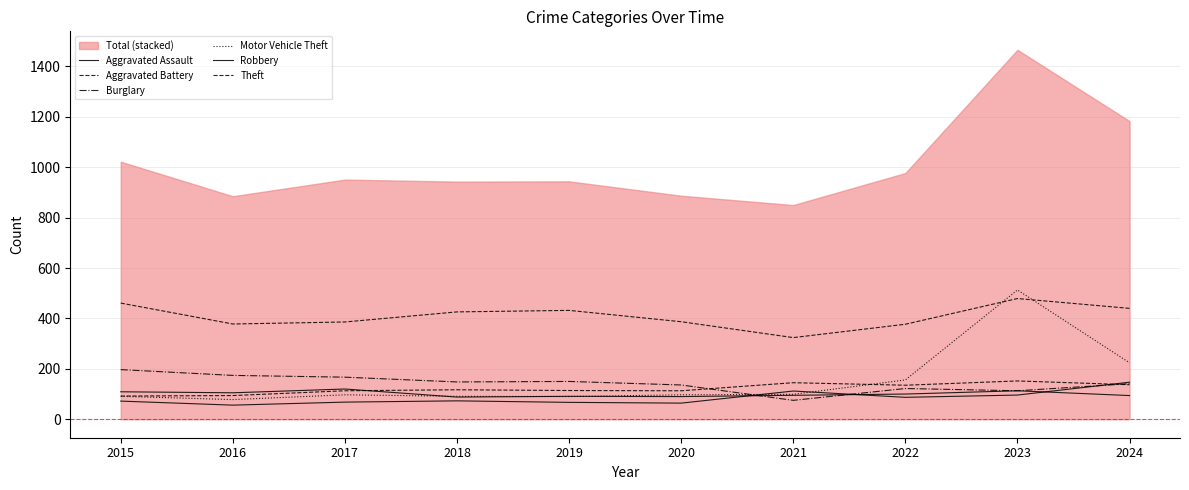

True or false: Aggravated Assault and Theft cross at least once.

False